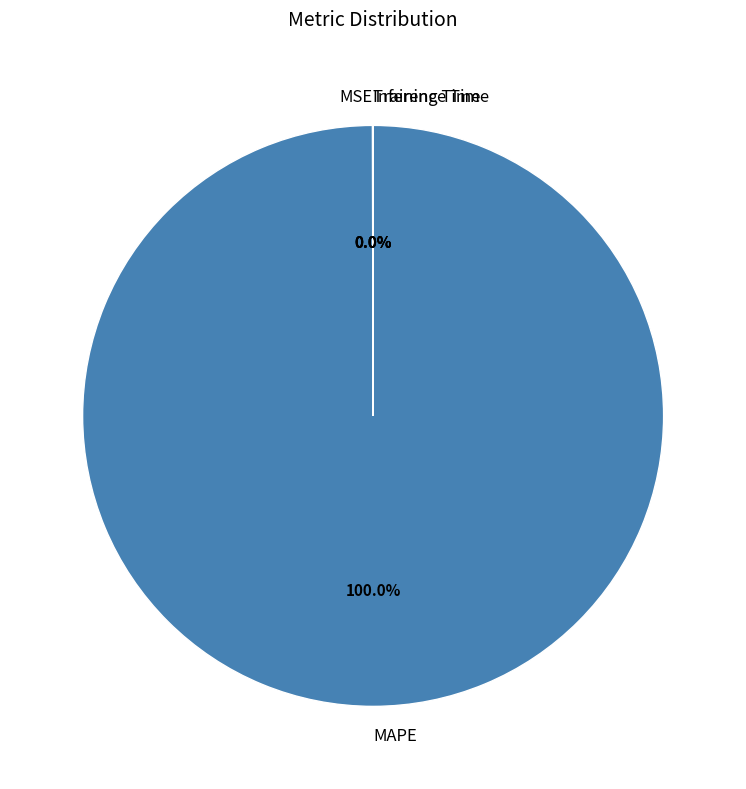

Is there any slice that represents more than half of the pie?

Yes